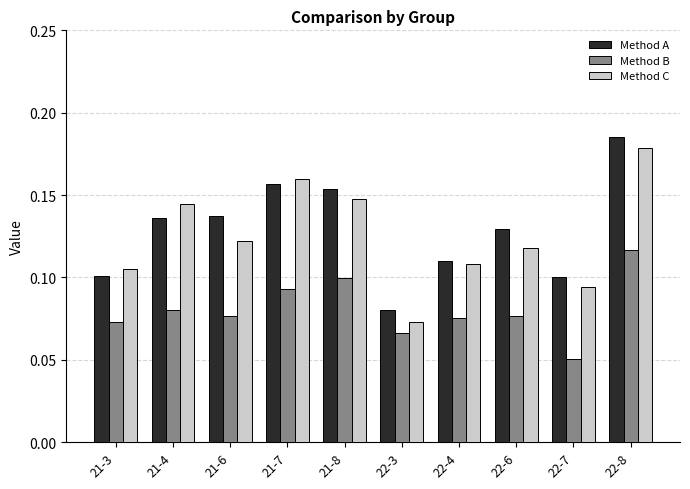

Rank the series at 21-8 from lowest to highest value.

Method B, Method C, Method A